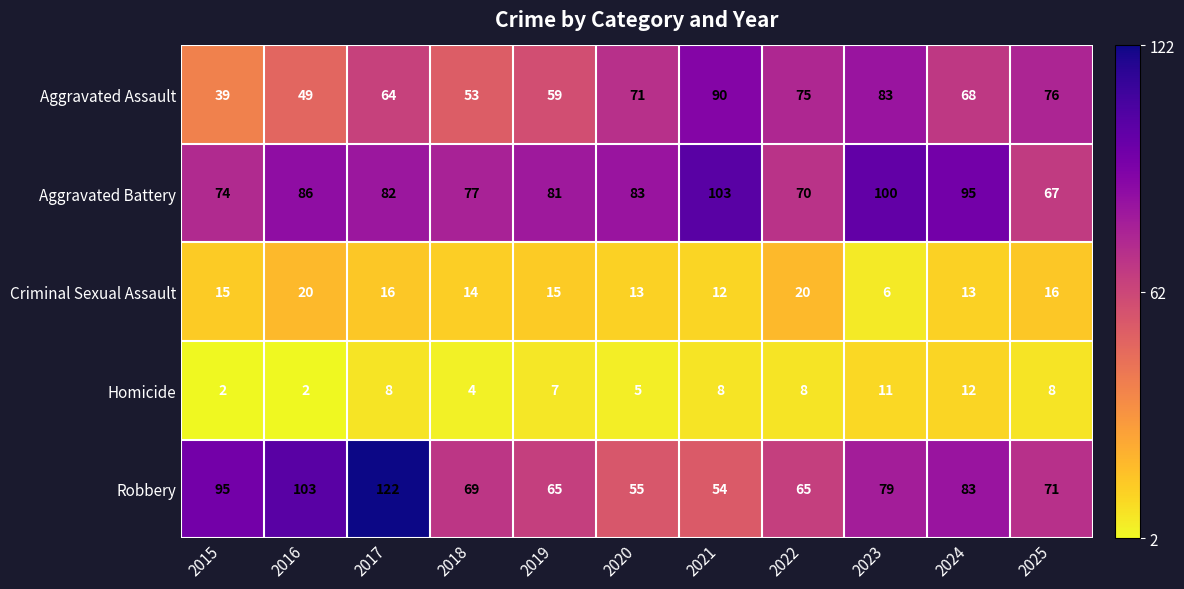

True or false: Aggravated Assault has a value of 39 at 2015.

True